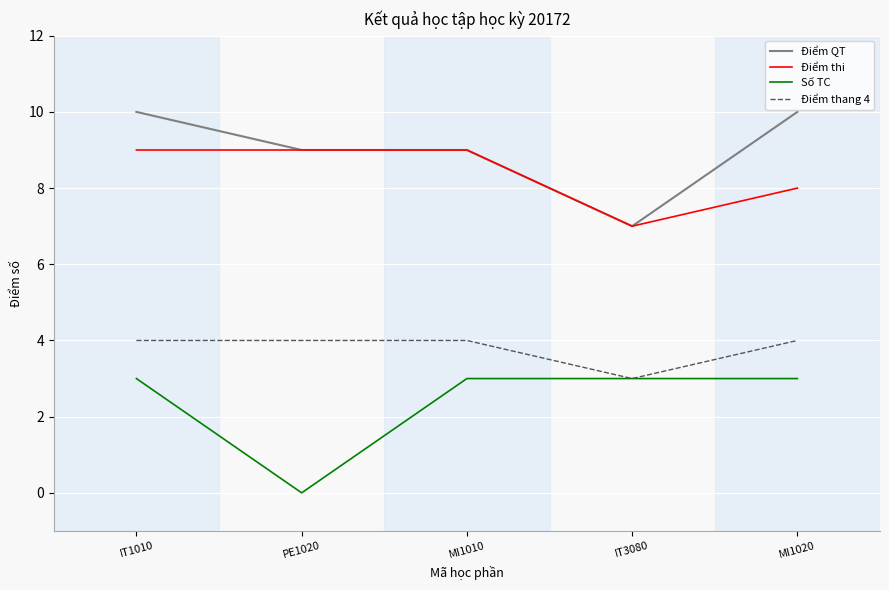

Reading left to right, list all the values displayed in this chart.

Điểm QT: 10	9	9	7	10
Điểm thi: 9	9	9	7	8
Số TC: 3	0	3	3	3
Điểm thang 4: 4	4	4	3	4